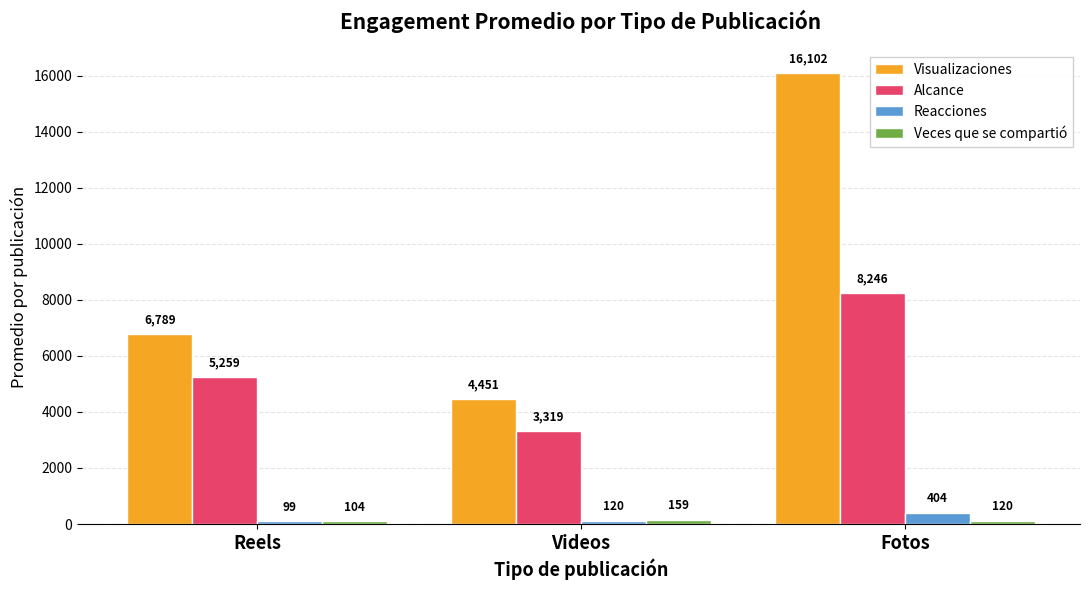

What is the difference between the highest and lowest values at Reels?

6690.0